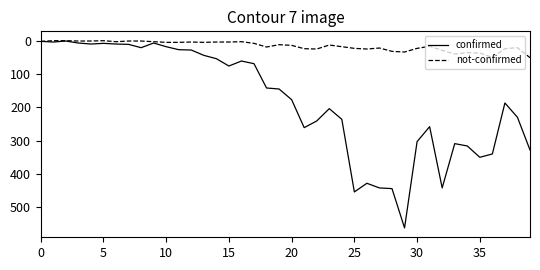

Which series has the largest range (max minus min)?

confirmed